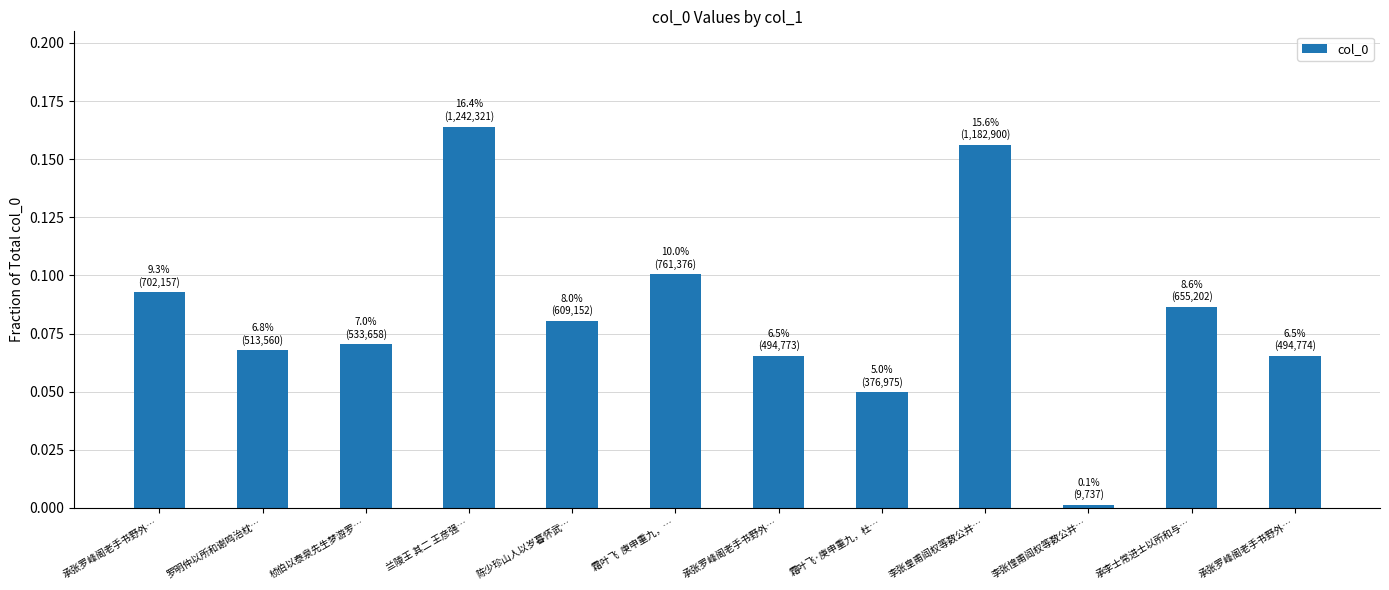

Reading right to left, what are all the values shown in this chart?

0.1	0.1	0.0	0.2	0.0	0.1	0.1	0.1	0.2	0.1	0.1	0.1